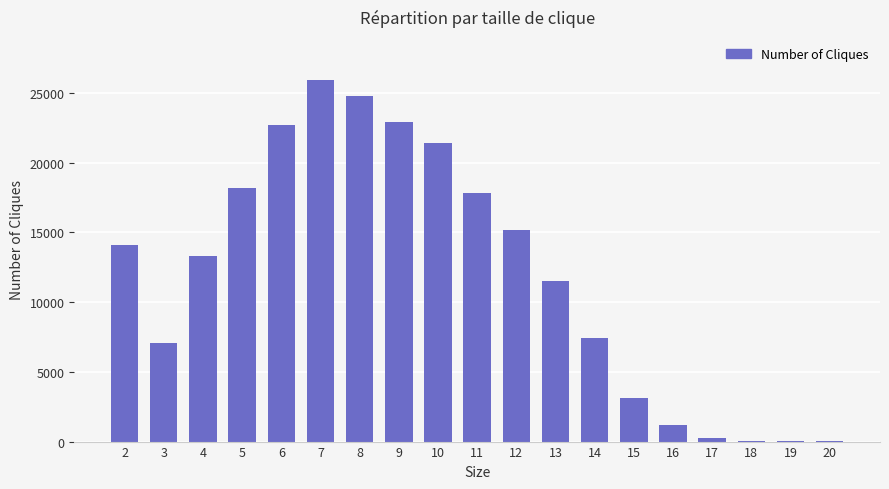

What is the change in value from 10 to 12?

-6212